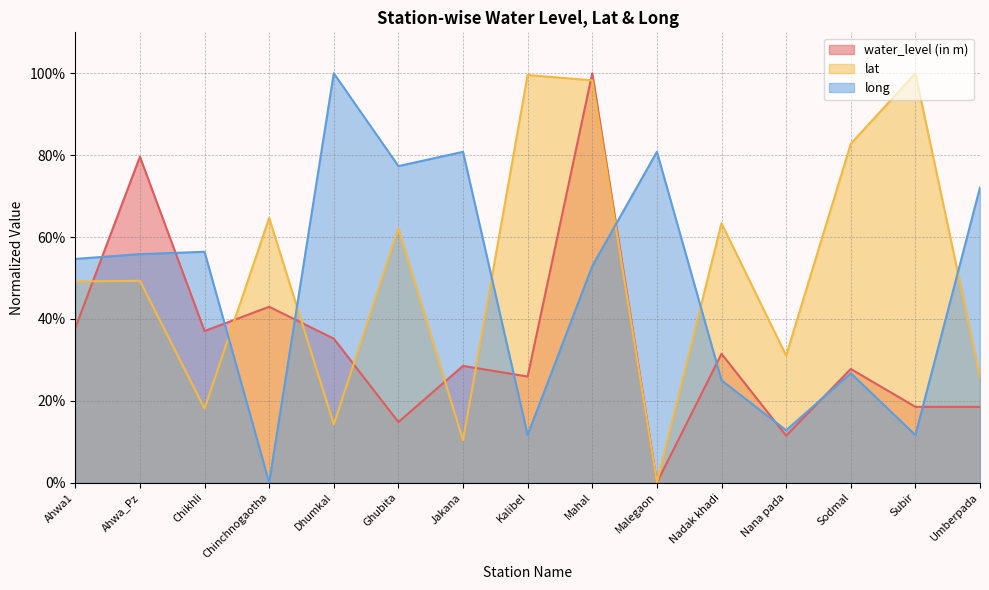

Reading right to left, what are all the values shown in this chart?

water_level (in m): 0.2	0.2	0.3	0.1	0.3	0.0	1.0	0.3	0.3	0.1	0.4	0.4	0.4	0.8	0.4
lat: 0.3	1.0	0.8	0.3	0.6	0.0	1.0	1.0	0.1	0.6	0.1	0.6	0.2	0.5	0.5
long: 0.7	0.1	0.3	0.1	0.2	0.8	0.5	0.1	0.8	0.8	1.0	0.0	0.6	0.6	0.5